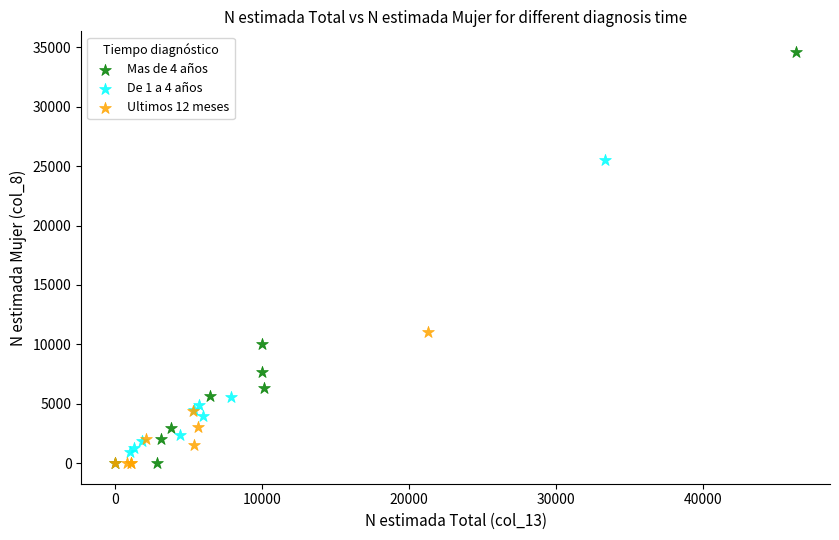

Which series has the widest spread of Y values?

Mas de 4 años